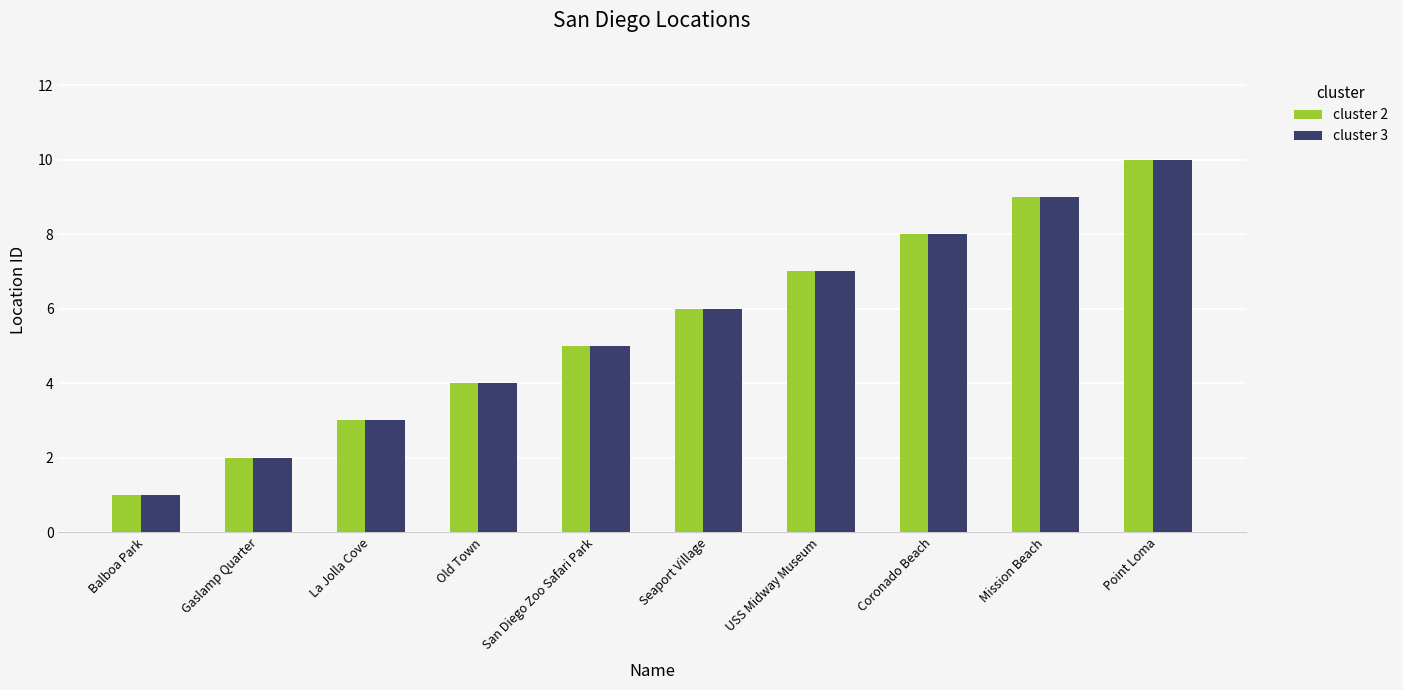

True or false: cluster 3 has a value of 2 at Gaslamp Quarter.

True